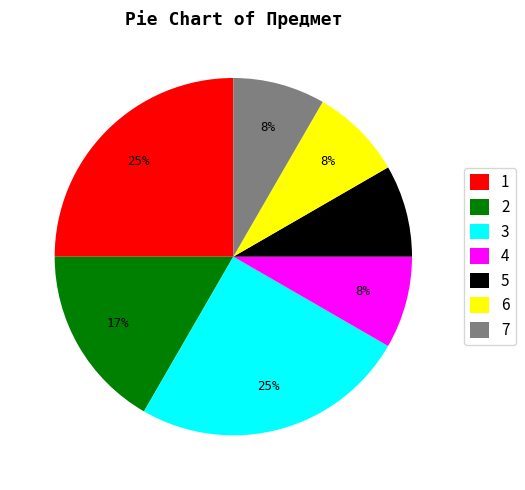

Is the sum of 3 and 2 greater than half?

No